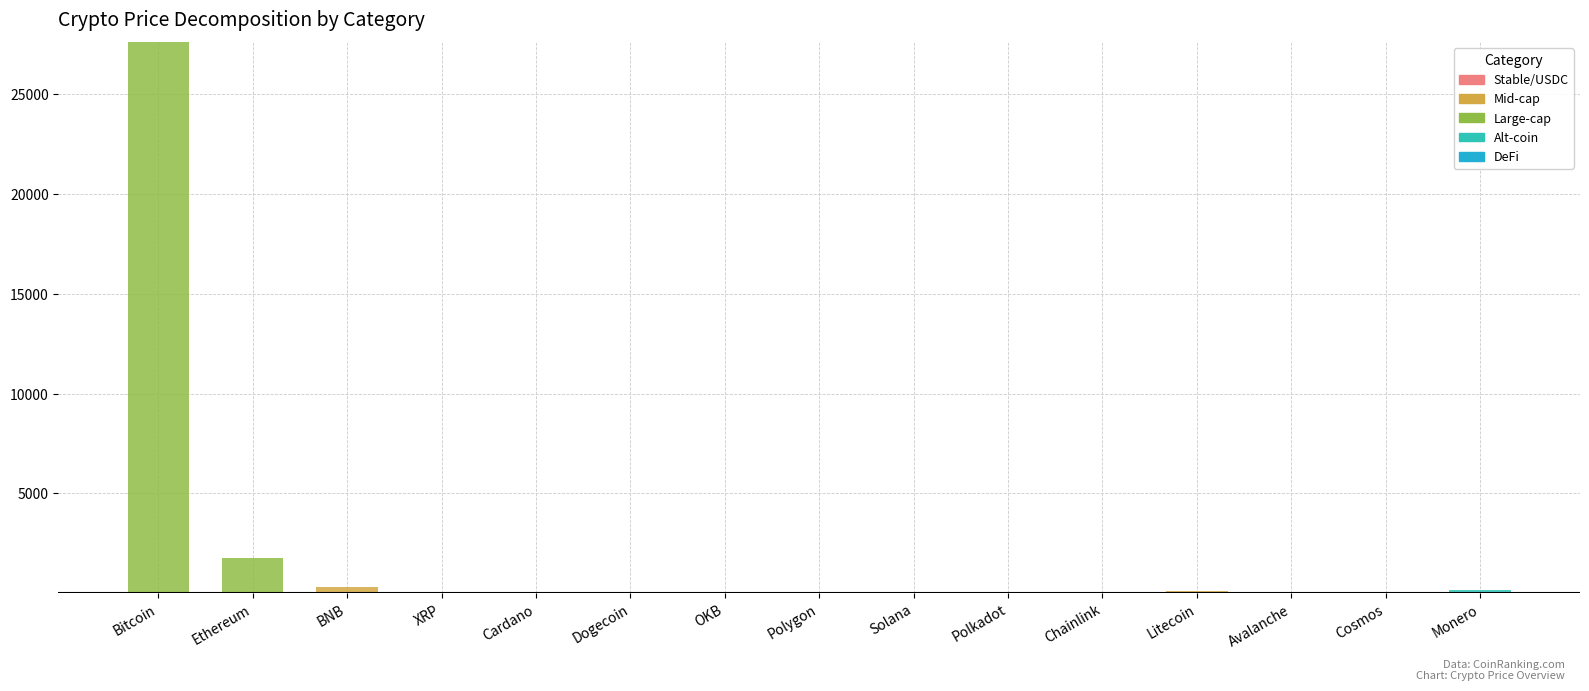

Does the chart contain stacked bars?

Yes